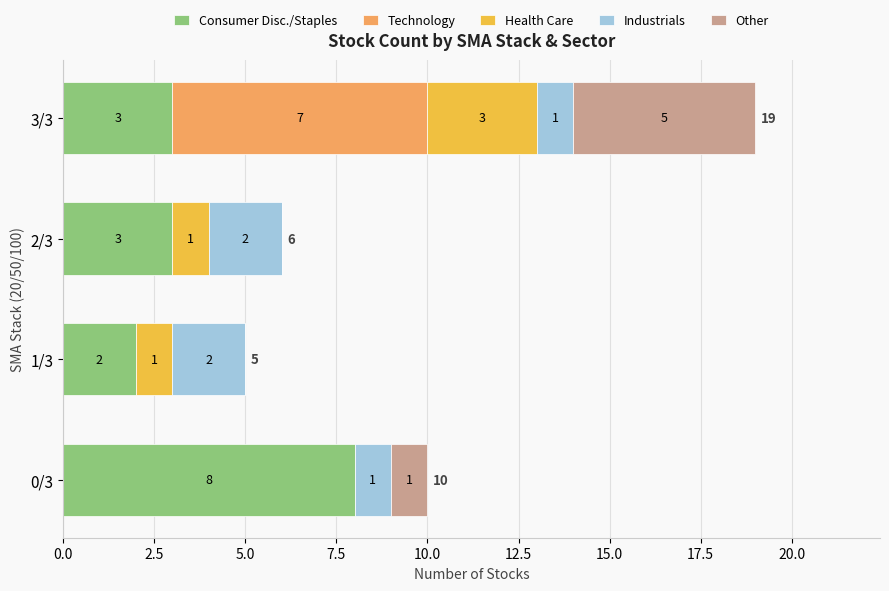

What is the total value across all series at 0/3?

10